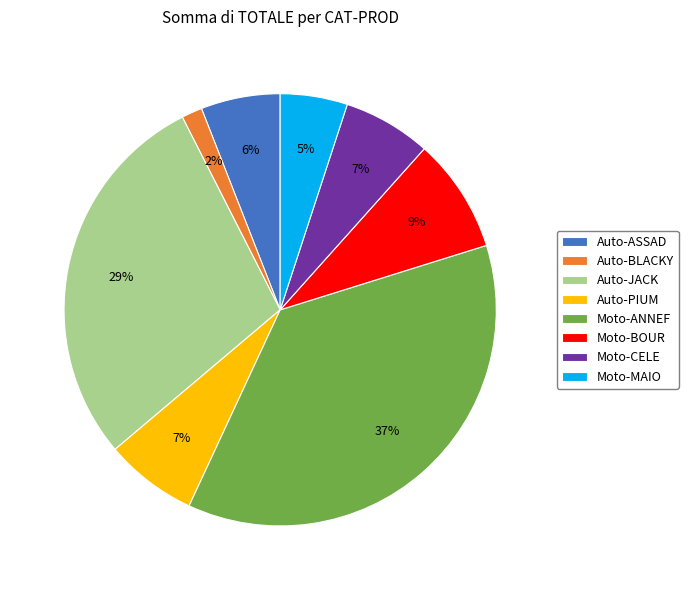

Is the sum of Auto-JACK and Moto-ANNEF greater than half?

Yes